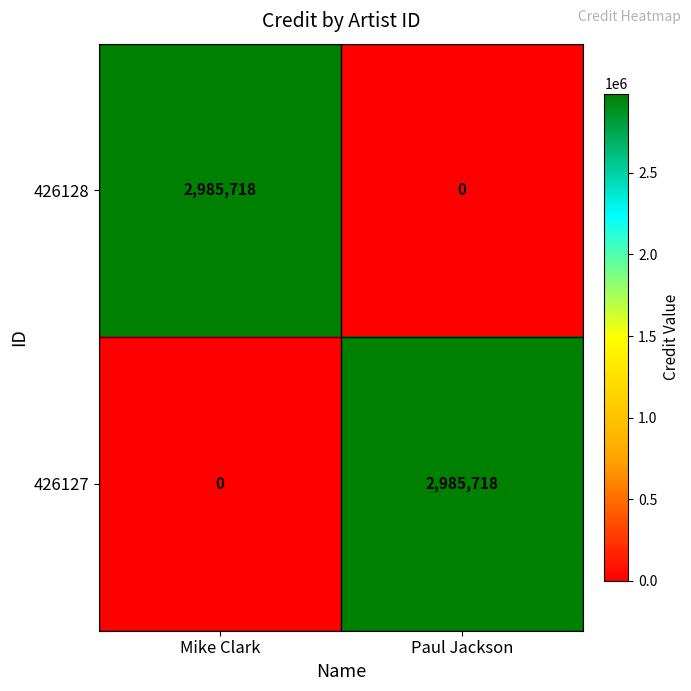

How many data points in 426128 are less than 2985718?

1